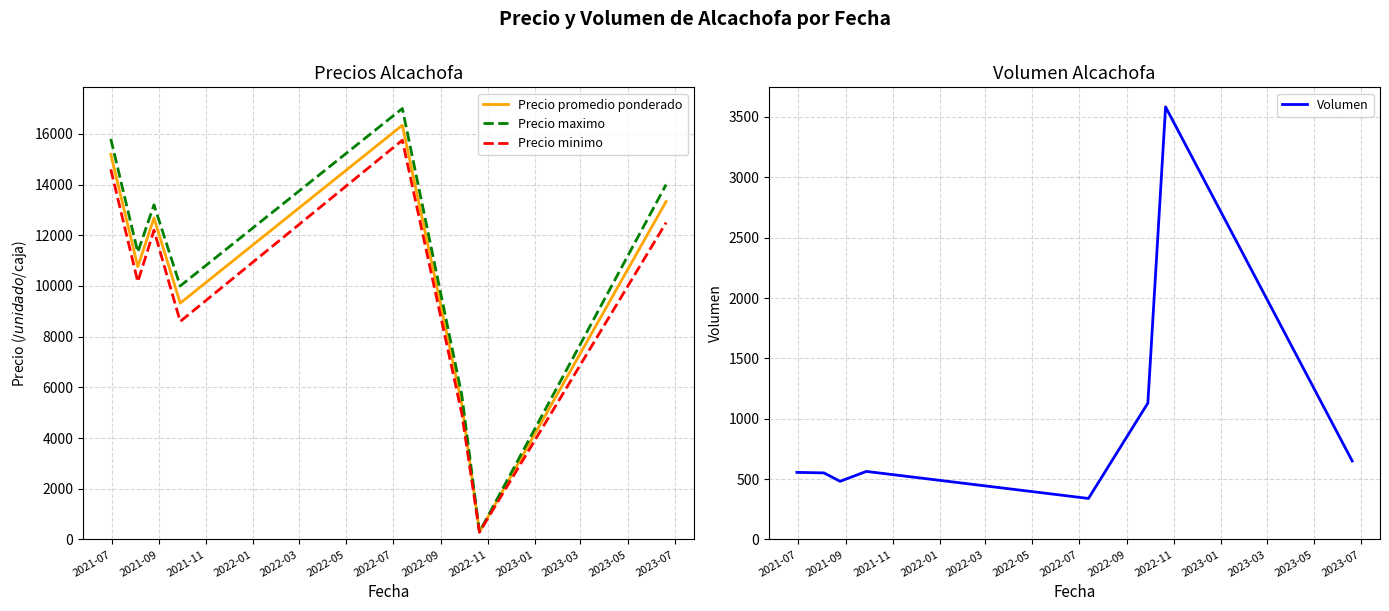

What is the greatest value displayed?

17000.0